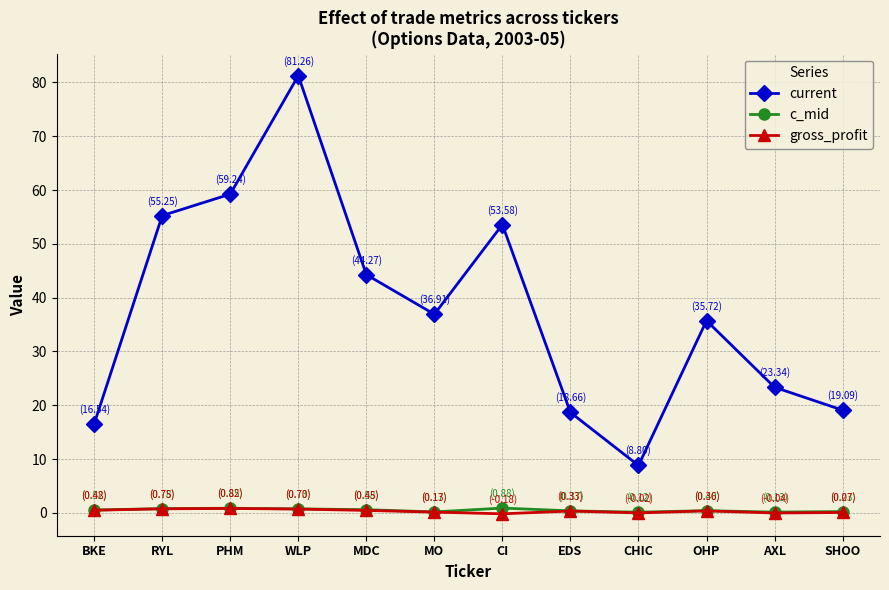

What position from the left is MDC?

5